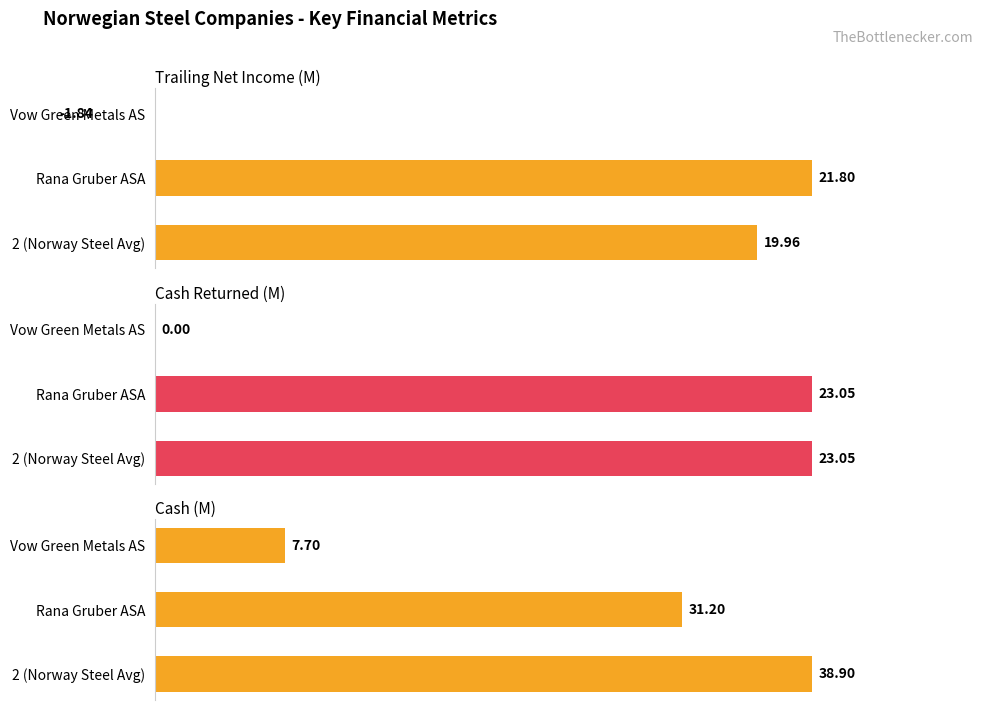

What is the maximum value shown in the chart?

38.9